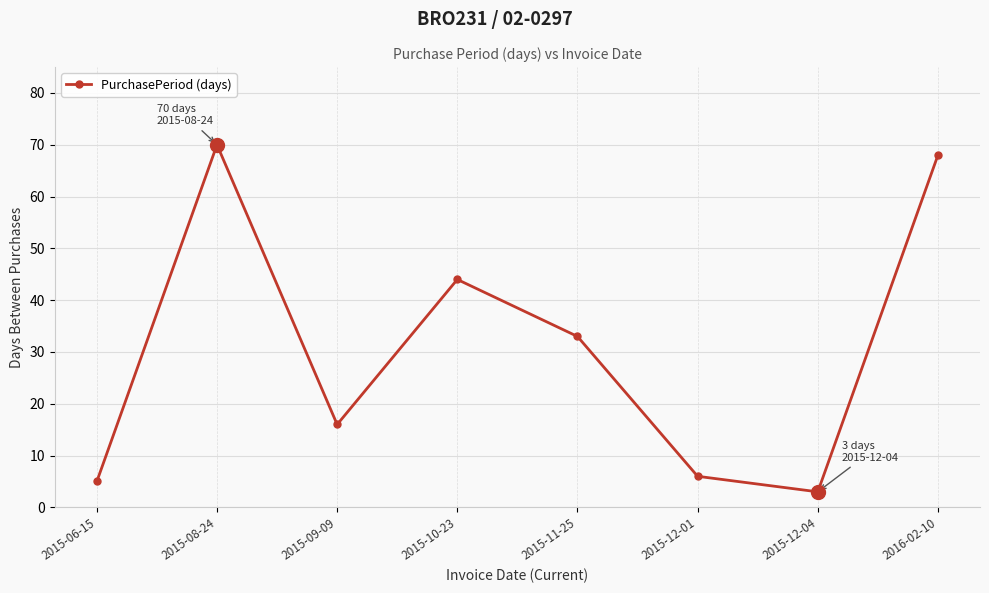

What is the value of the 7th point from the left?

3